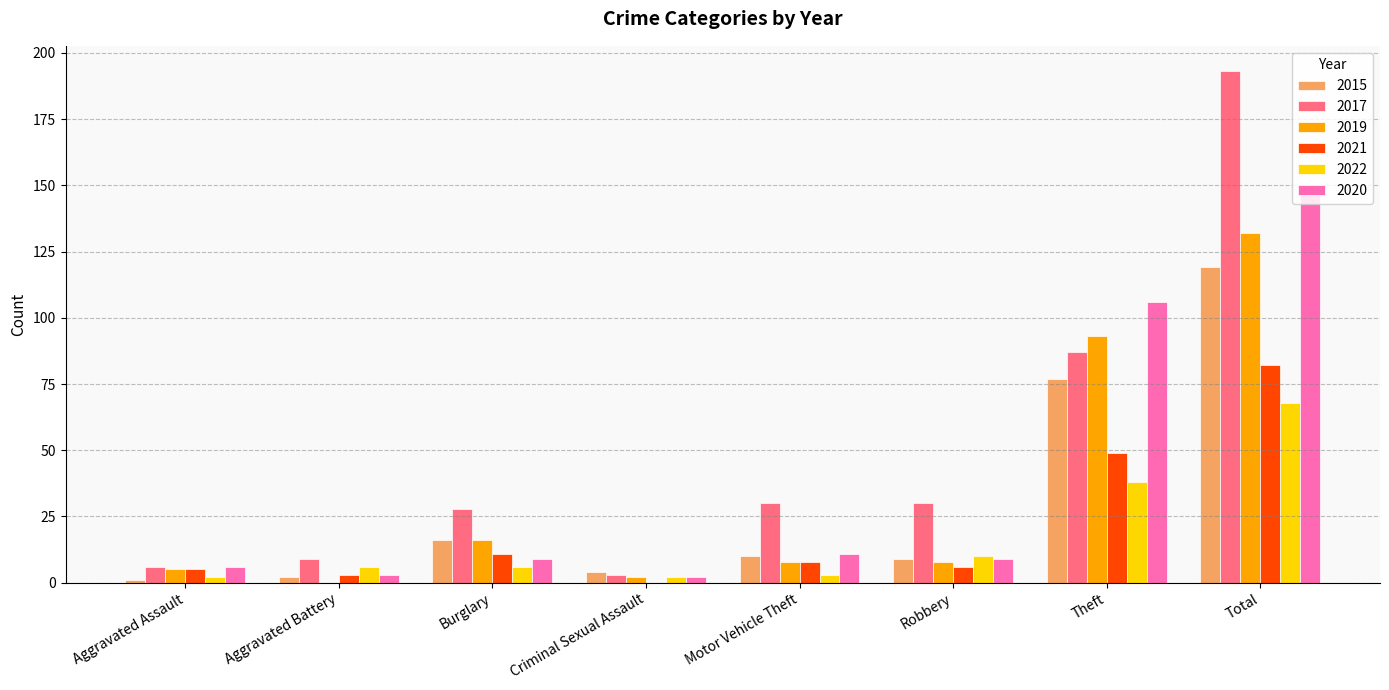

The value of 2017 at Robbery is 30. True or false?

True